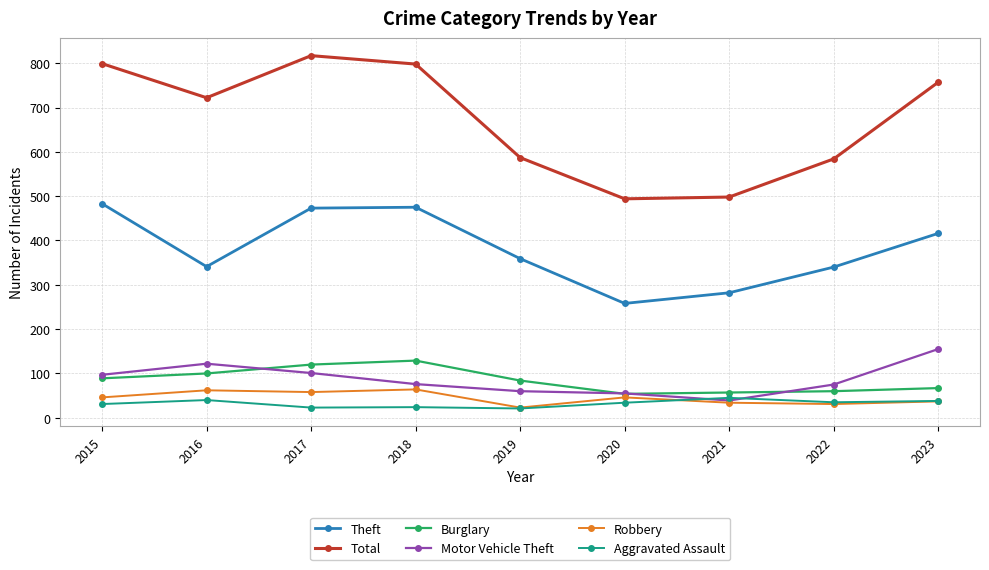

The value of Total at 2021 is 887. True or false?

False